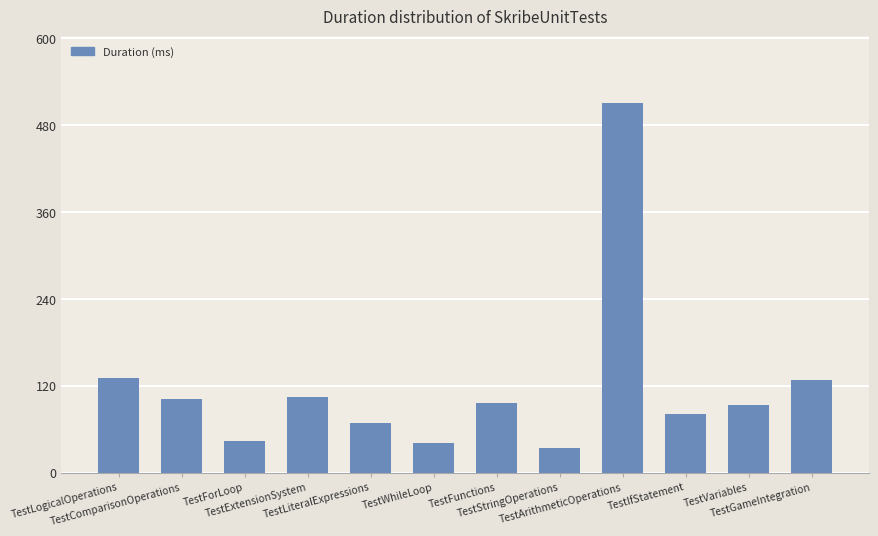

What is the label of the 4th bar from the right?

TestArithmeticOperations